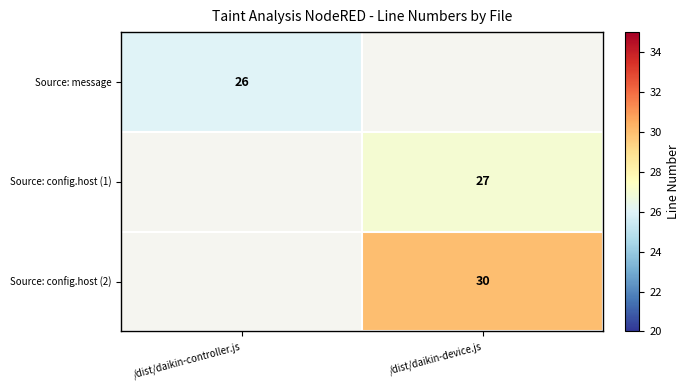

True or false: Source: config.host (1) has a value of 27 at /dist/daikin-device.js.

True